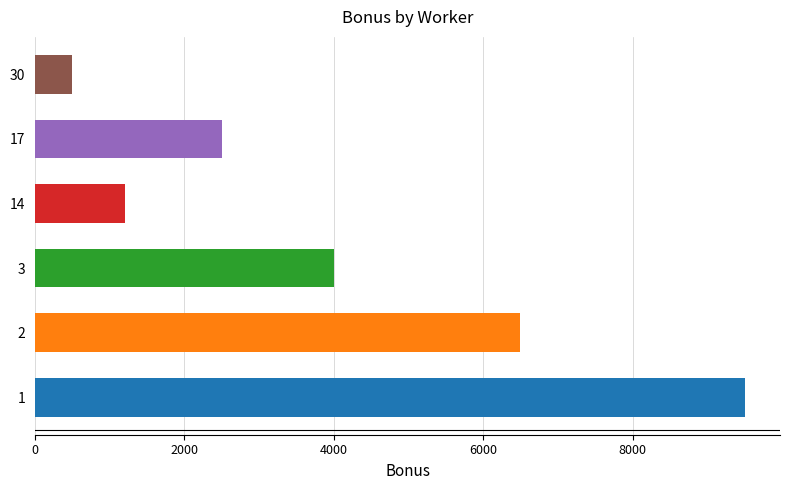

What is the difference between the second highest and second lowest values?

5300